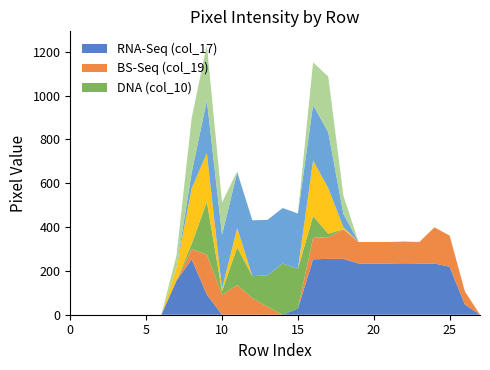

Reading left to right, what are all the values shown in this chart?

col_17: 0	0	0	0	0	0	0	156	253	92	0	0	0	0	0	28	253	255	255	234	234	234	235	234	234	219	47	0
col_19: 0	0	0	0	0	0	0	0	46	183	91	135	76	36	0	0	98	99	135	98	98	98	99	98	165	142	60	0
col_10: 0	0	0	0	0	0	0	0	25	241	16	173	100	144	234	181	100	16	0	0	0	0	0	0	0	0	0	0
col_13: 0	0	0	0	0	0	0	59	253	222	12	88	0	0	0	0	253	208	9	0	0	0	0	0	0	0	0	0
col_9: 0	0	0	0	0	0	0	0	71	241	246	254	255	253	253	253	253	255	61	0	0	0	0	0	0	0	0	0
col_12: 0	0	0	0	0	0	0	55	250	253	148	5	0	0	0	0	195	254	83	0	0	0	0	0	0	0	0	0